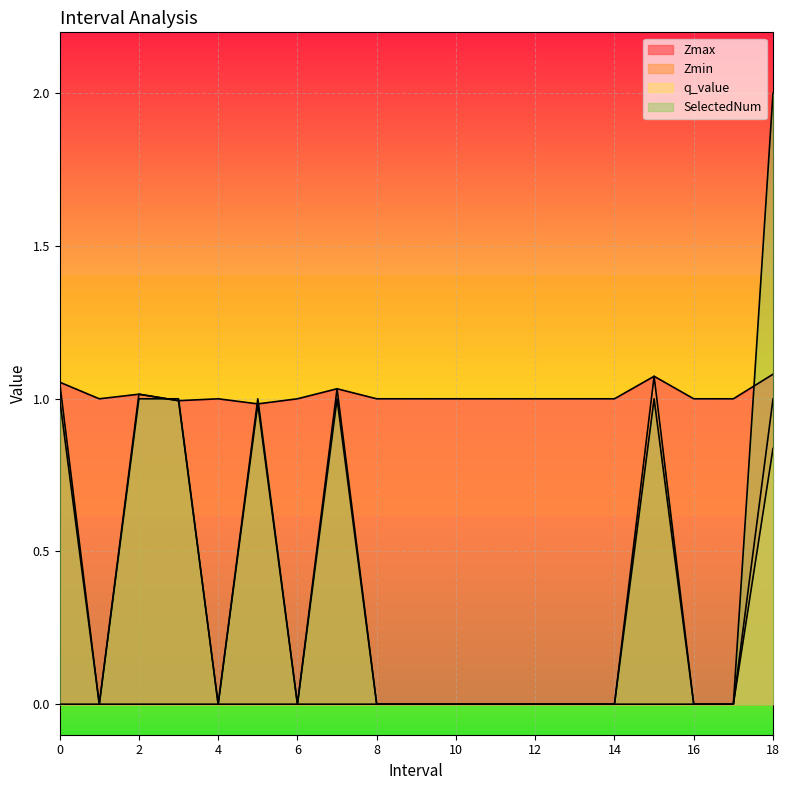

How many categories are shown in the chart?

19